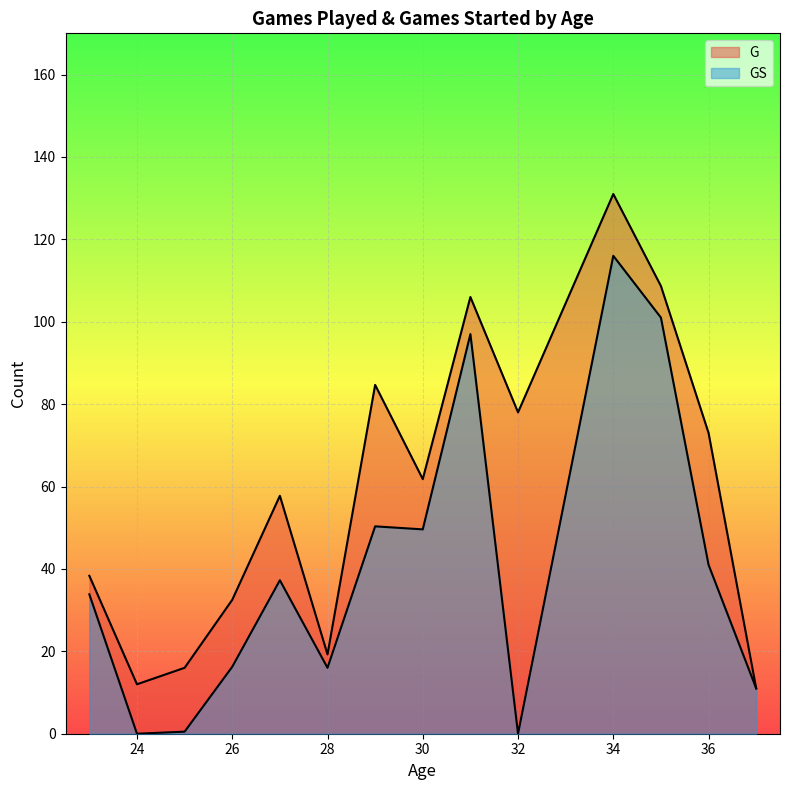

True or false: G and GS intersect in this chart.

False